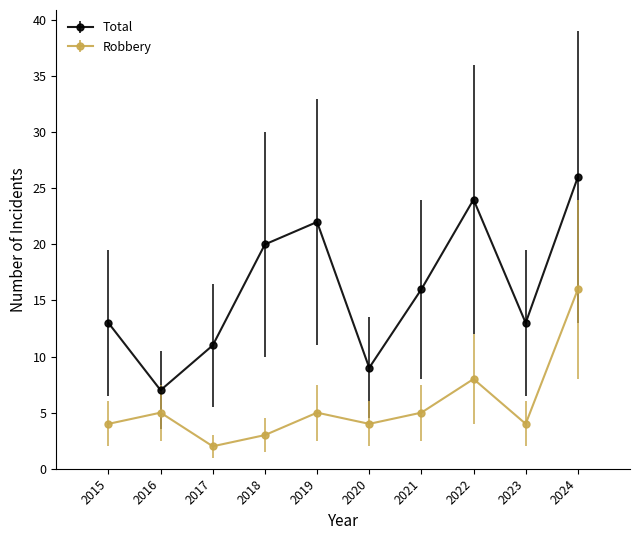

True or false: Total has a value of 13 at 2023.

True